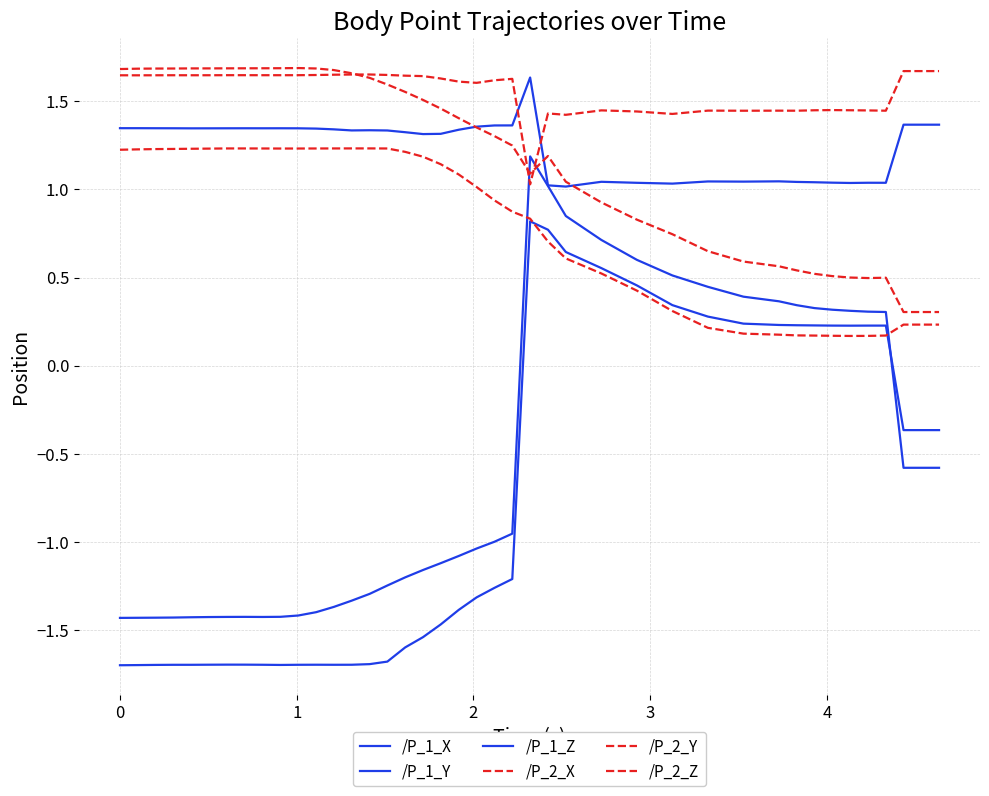

What is the highest value of the /P_1_Y series?

1.6